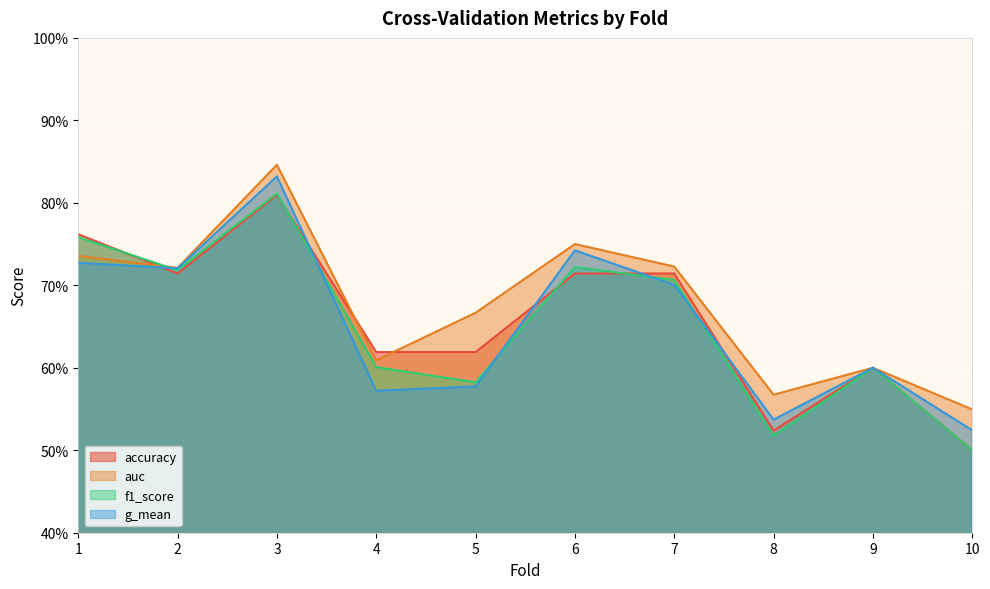

Is it true that f1_score equals 0.2 at 5?

False